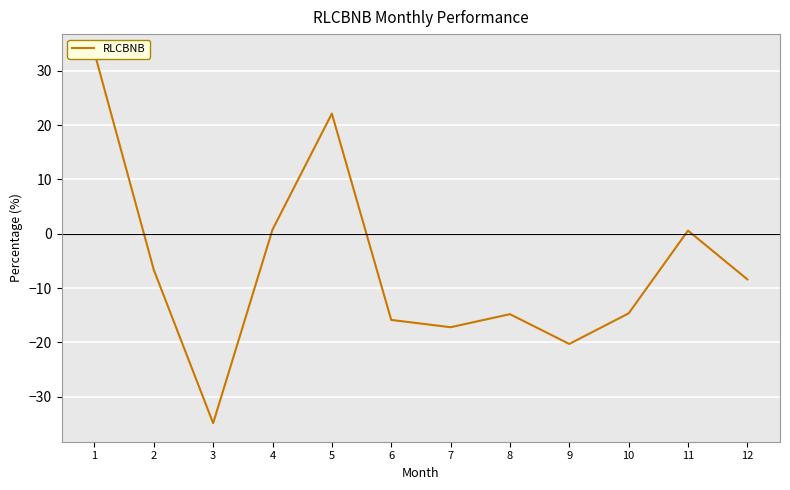

What is the value of the 6th point from the left?

-15.9